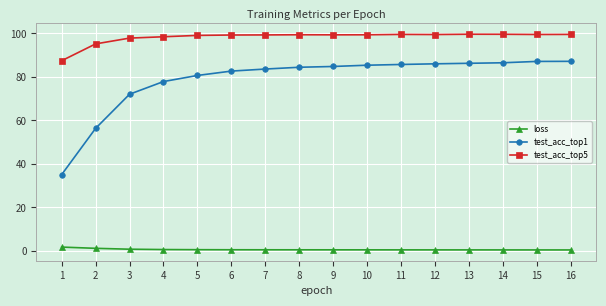

Which series has the largest total across all categories?

test_acc_top5